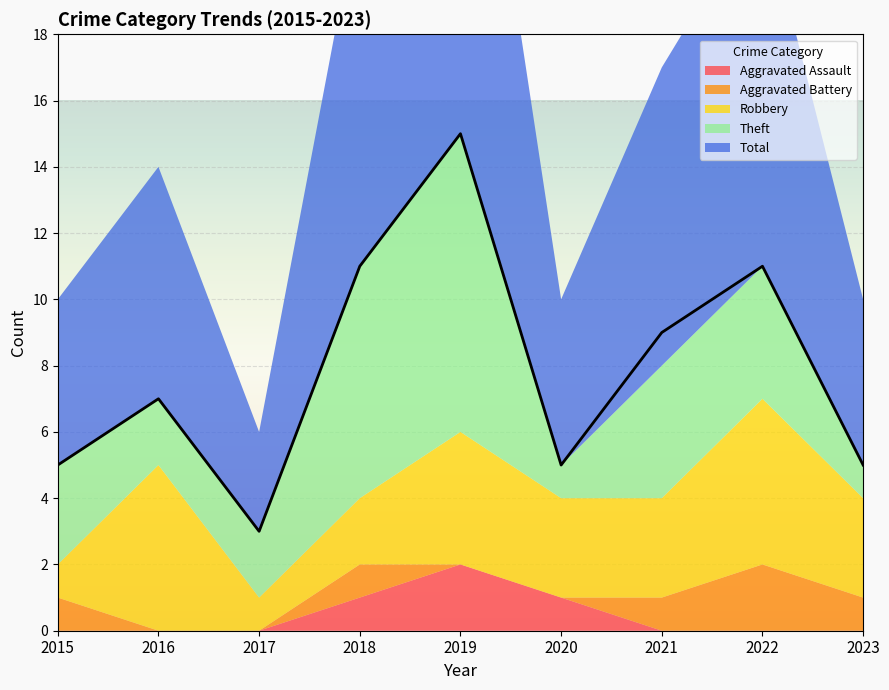

Reading left to right, transcribe all the data shown in this chart.

Aggravated Assault: 0	0	0	1	2	1	0	0	0
Aggravated Battery: 1	0	0	1	0	0	1	2	1
Robbery: 1	5	1	2	4	3	3	5	3
Theft: 3	2	2	7	9	1	4	4	1
Total: 5	7	3	11	15	5	9	11	5